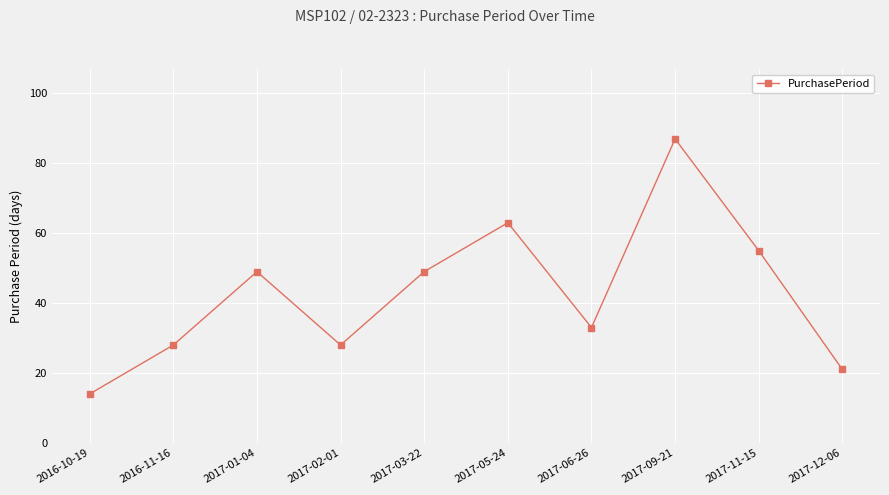

What is the average value?

43